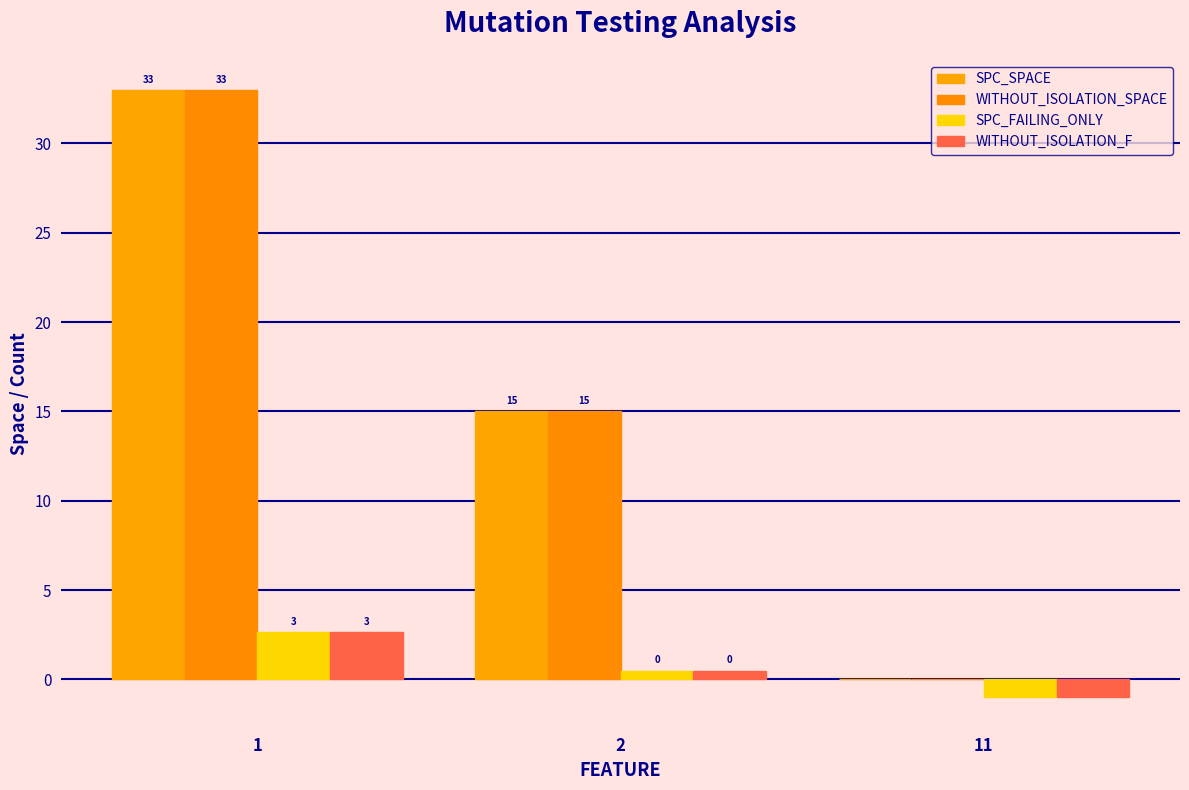

What is the sum of all WITHOUT_ISOLATION_F values?

2.1